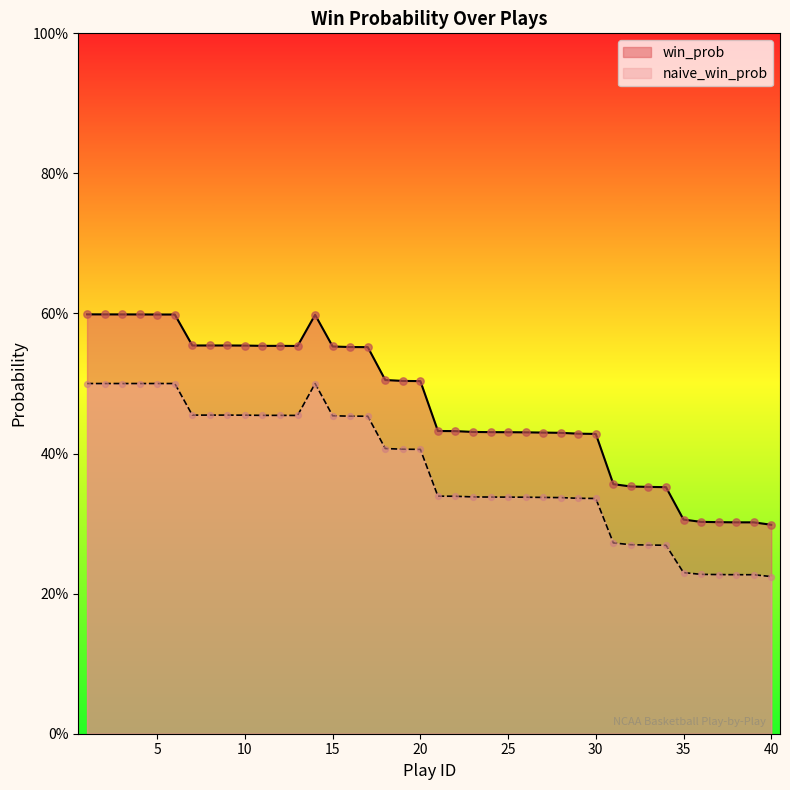

At how many categories does at least one series exceed 0?

40